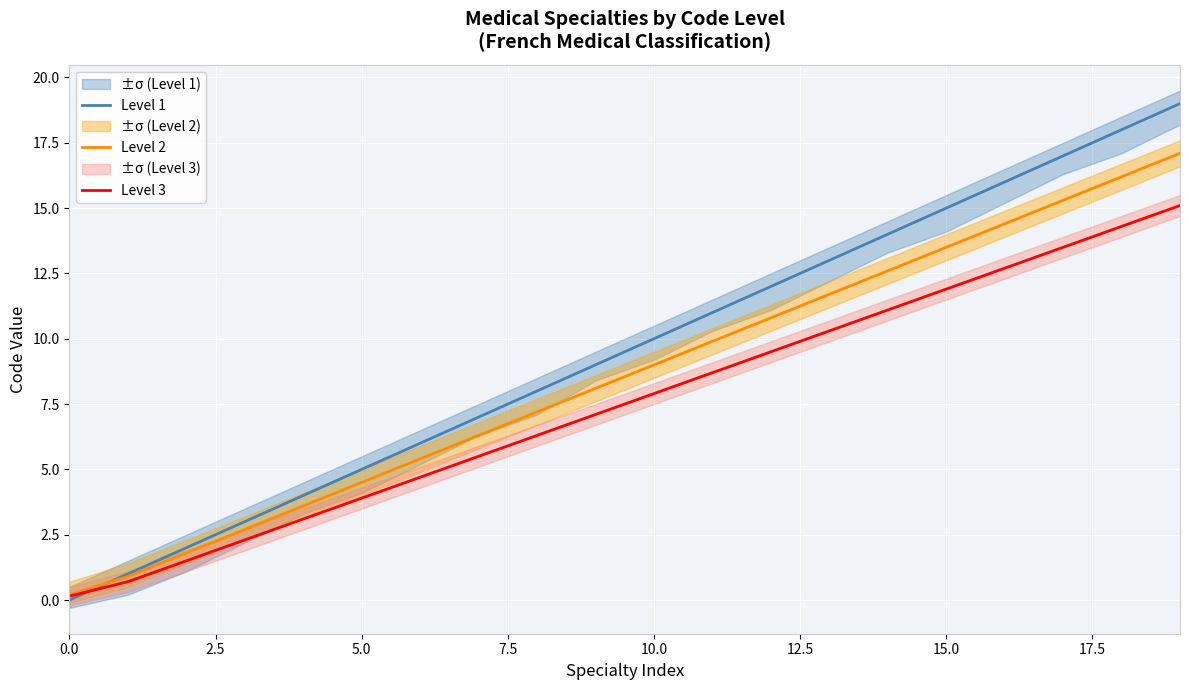

What is the value of the Level 1 point at the 18th from the left?

17.0